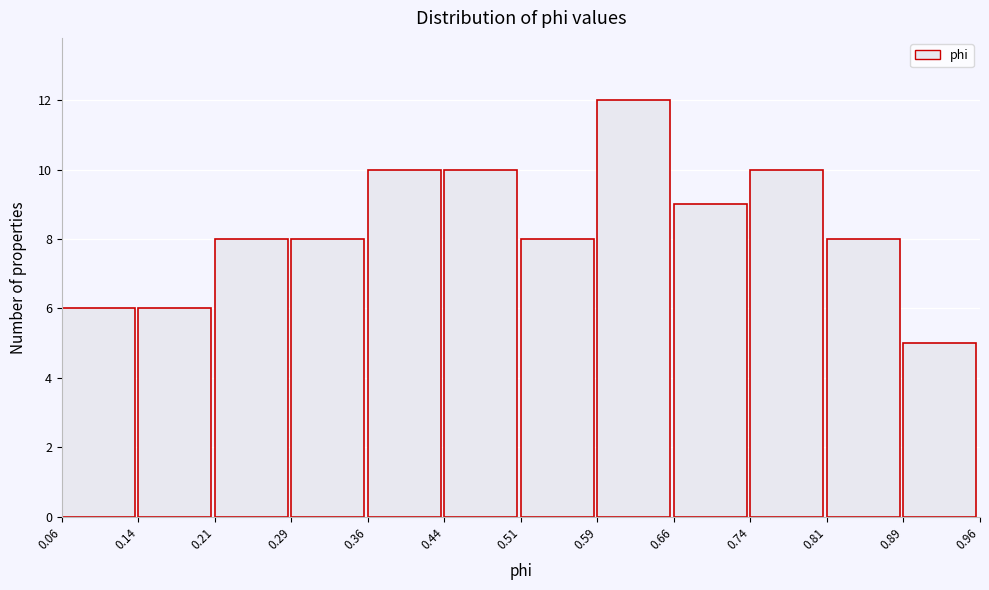

Over which range of the x-axis is the bar tallest?

0.59 to 0.66